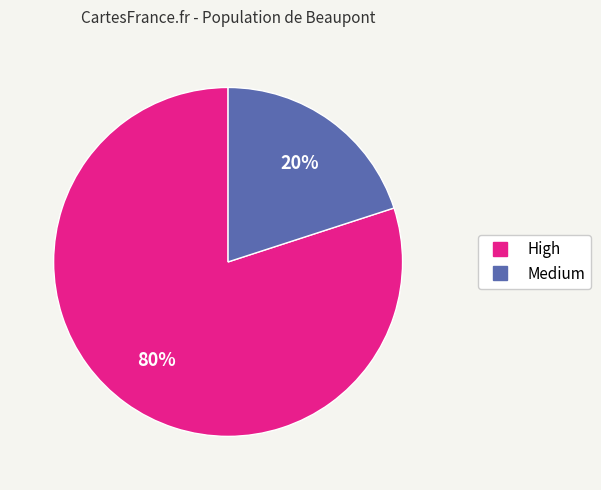

Is there a majority slice in this chart?

Yes